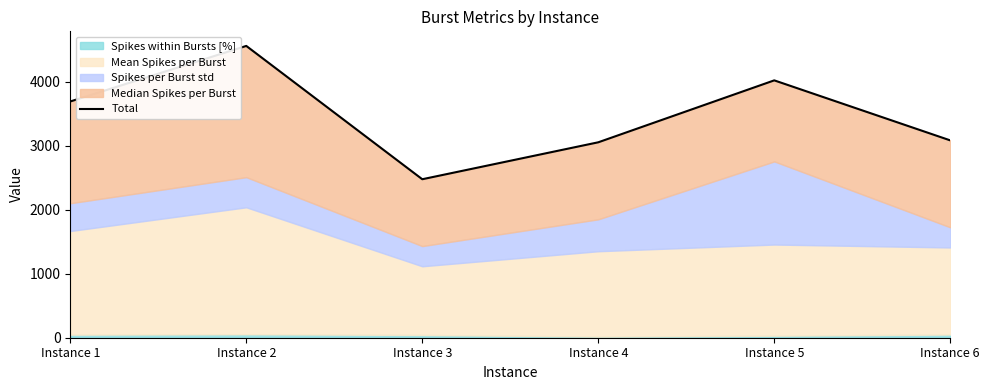

Rank the categories by value from lowest to highest.

Instance 3, Instance 4, Instance 6, Instance 1, Instance 5, Instance 2